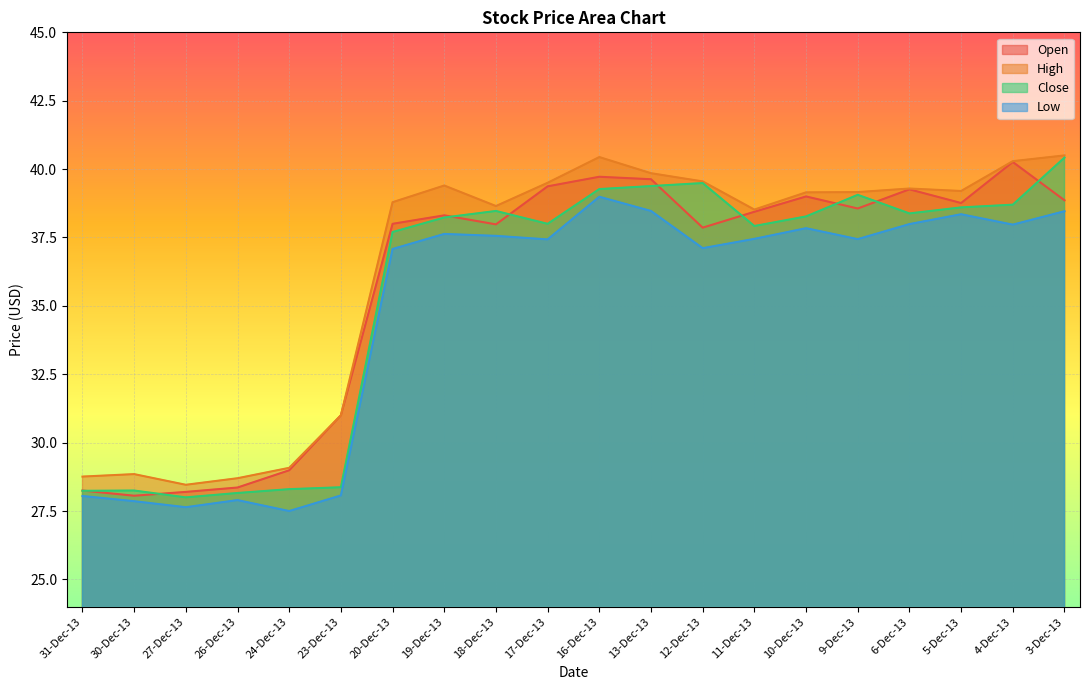

Rank the categories by Low value from highest to lowest.

16-Dec-13, 13-Dec-13, 3-Dec-13, 5-Dec-13, 6-Dec-13, 4-Dec-13, 10-Dec-13, 19-Dec-13, 18-Dec-13, 11-Dec-13, 9-Dec-13, 17-Dec-13, 12-Dec-13, 20-Dec-13, 23-Dec-13, 31-Dec-13, 26-Dec-13, 30-Dec-13, 27-Dec-13, 24-Dec-13